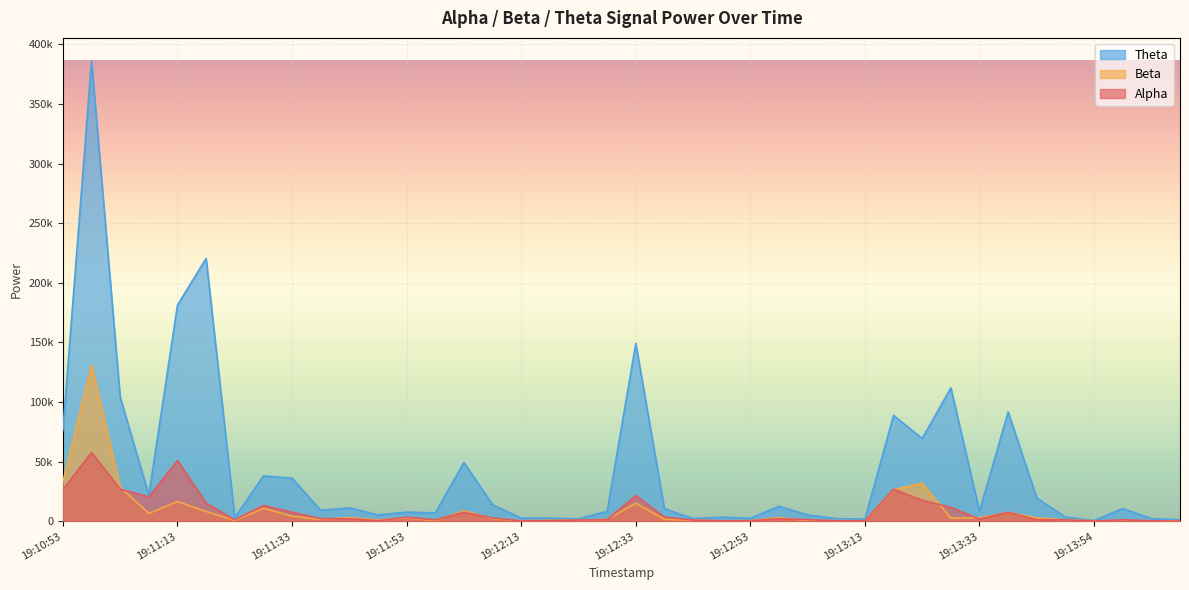

What is the label of the 14th point from the right?

19:13:03